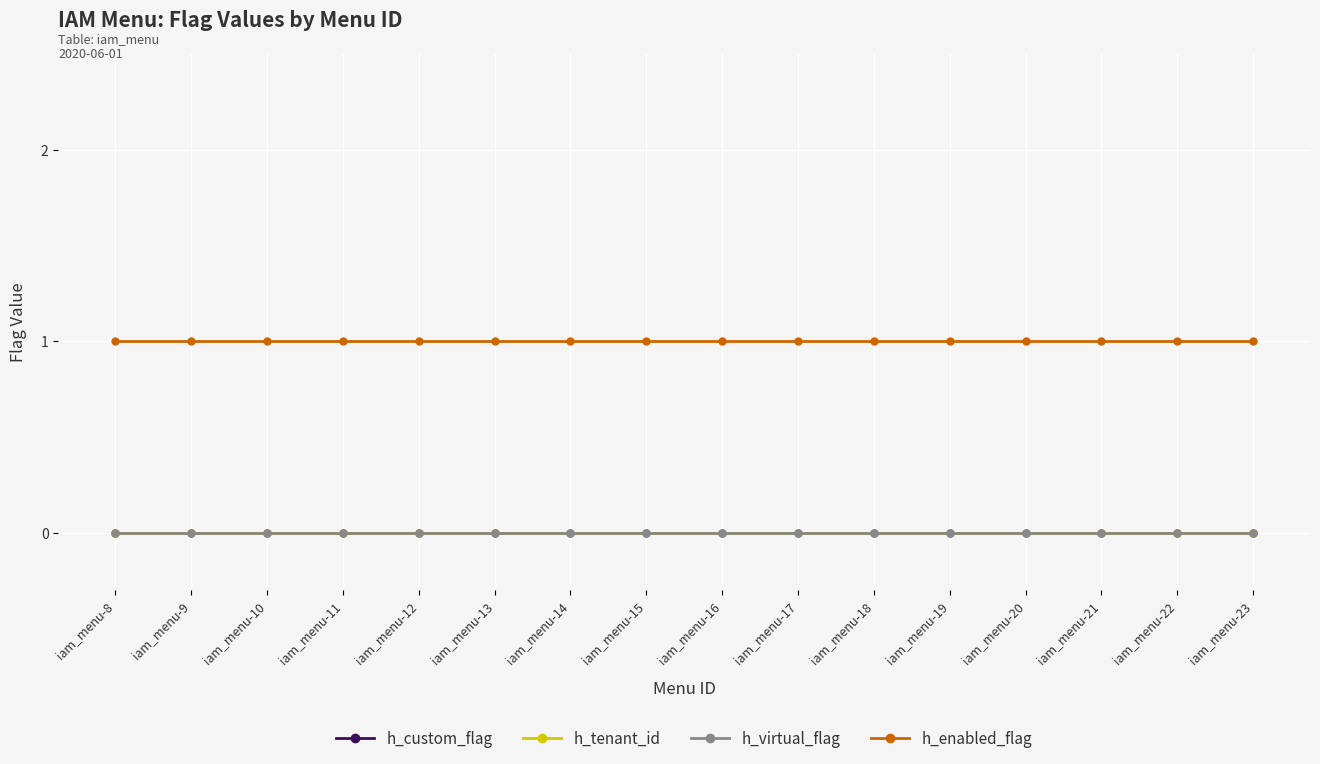

Is this an area chart (filled region under the line)?

No